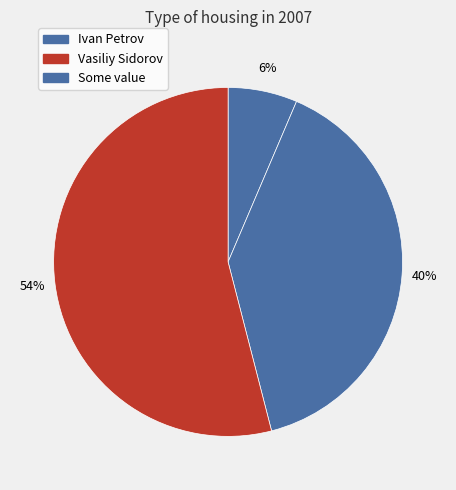

Which slice is the largest?

Some value